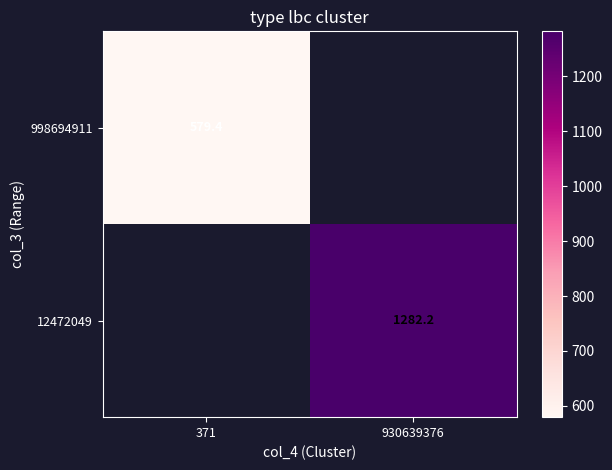

Is the value of 998694911 at 371 greater than the value of 12472049 at 930639376?

No